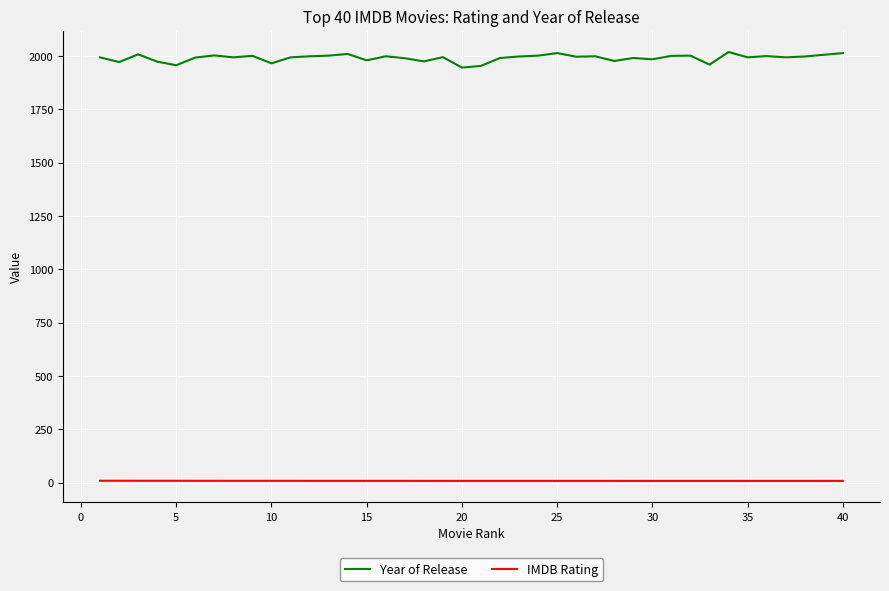

Which series has the largest total across all categories?

Year of Release